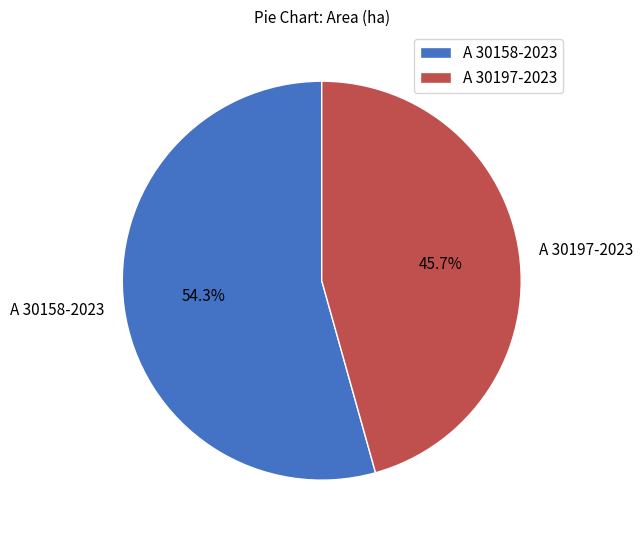

Which category has the biggest portion of the pie?

A 30158-2023